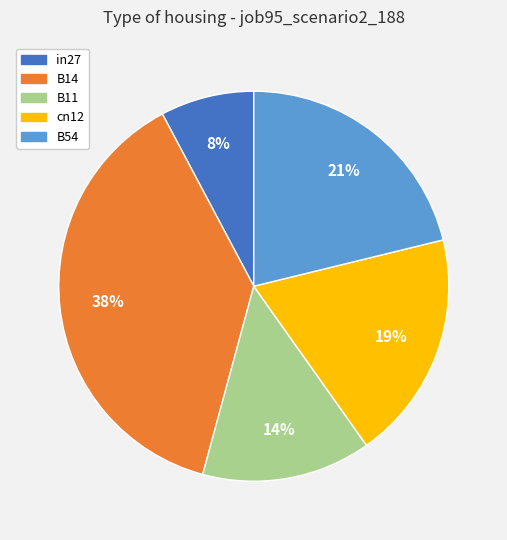

Is the sum of in27 and cn12 greater than half?

No